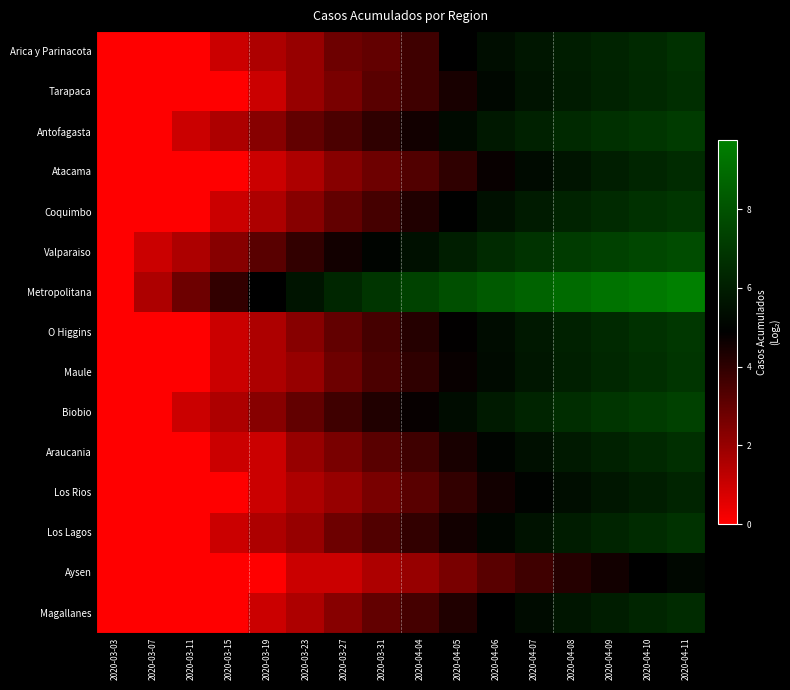

What is the greatest value displayed?

9.8